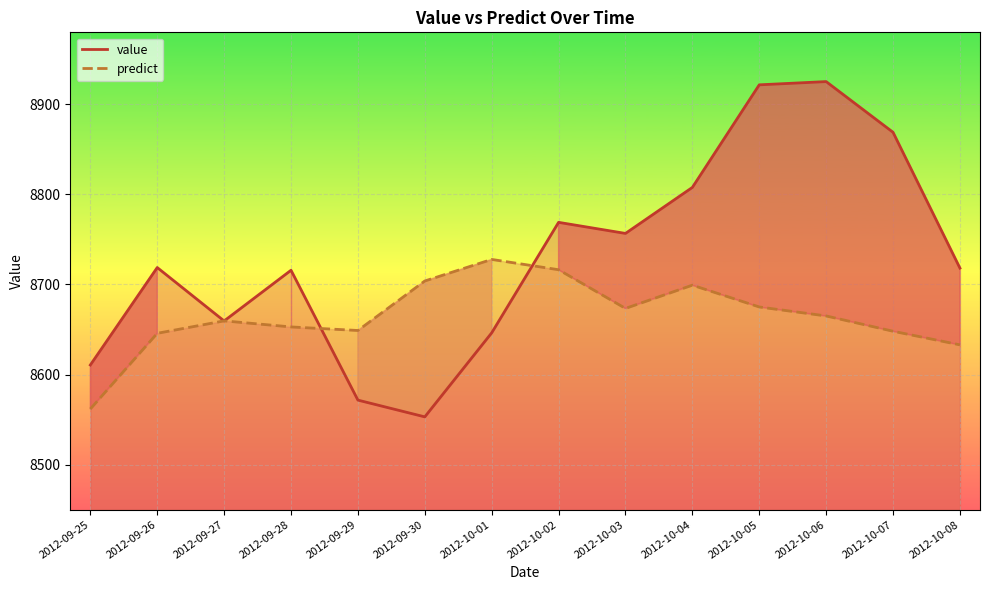

What is the average value of the predict line series?

8665.1